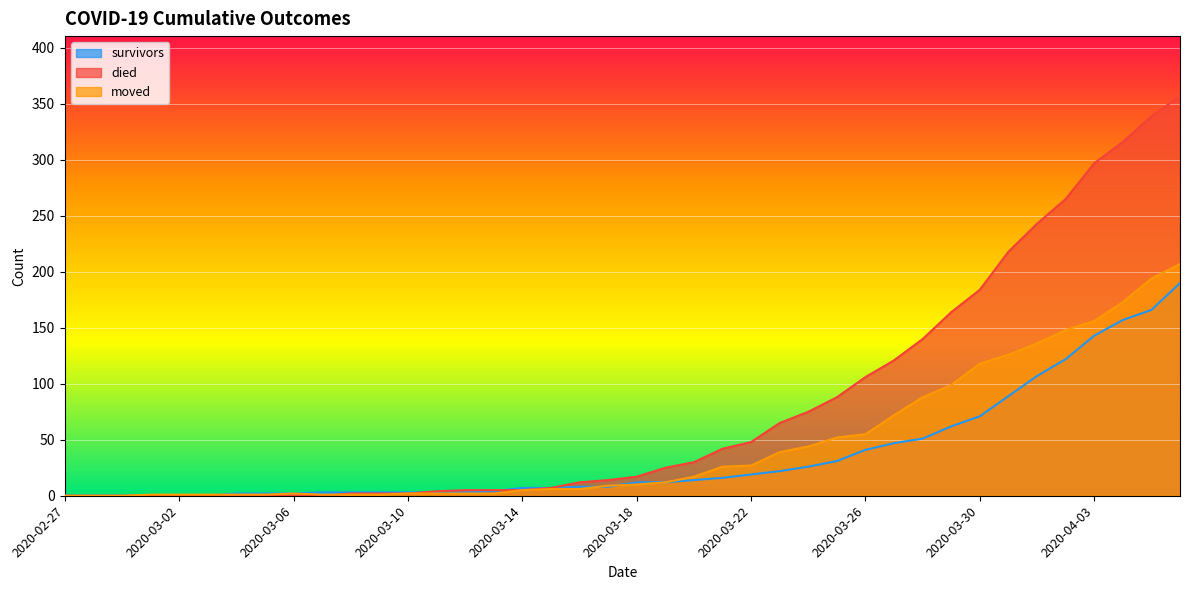

Where do died and moved first cross each other?

2020-03-07 and 2020-03-08